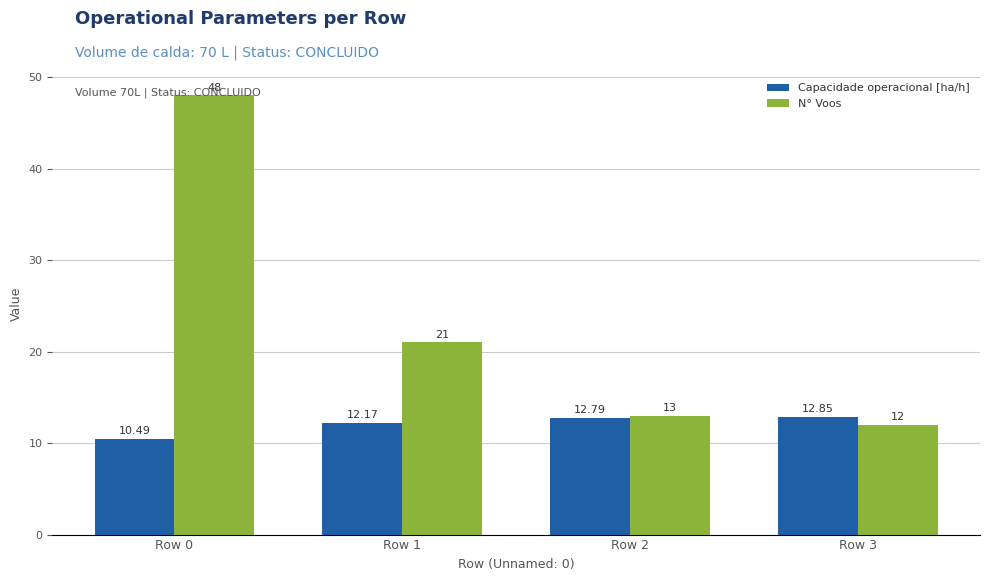

Is the value of Capacidade operacional [ha/h] at Row 0 greater than the value of N° Voos at Row 2?

No